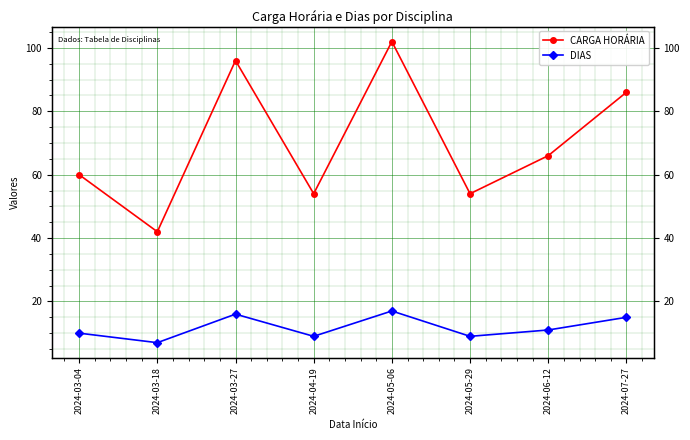

The DIAS series shows 15 at 2024-07-27. True or false?

True